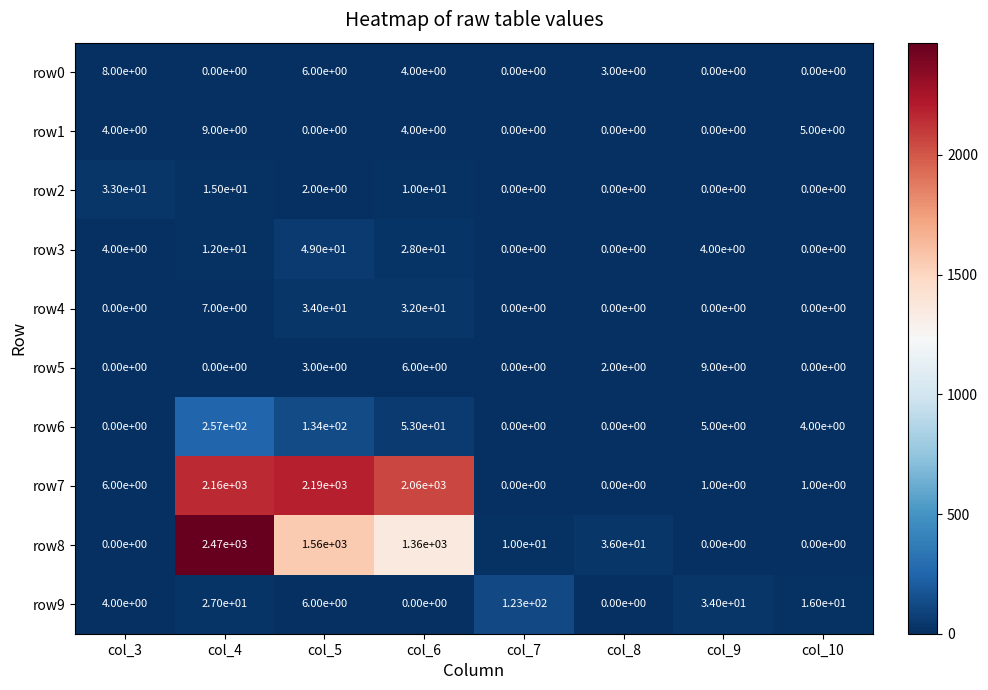

What is the total value across all series at col_8?

41